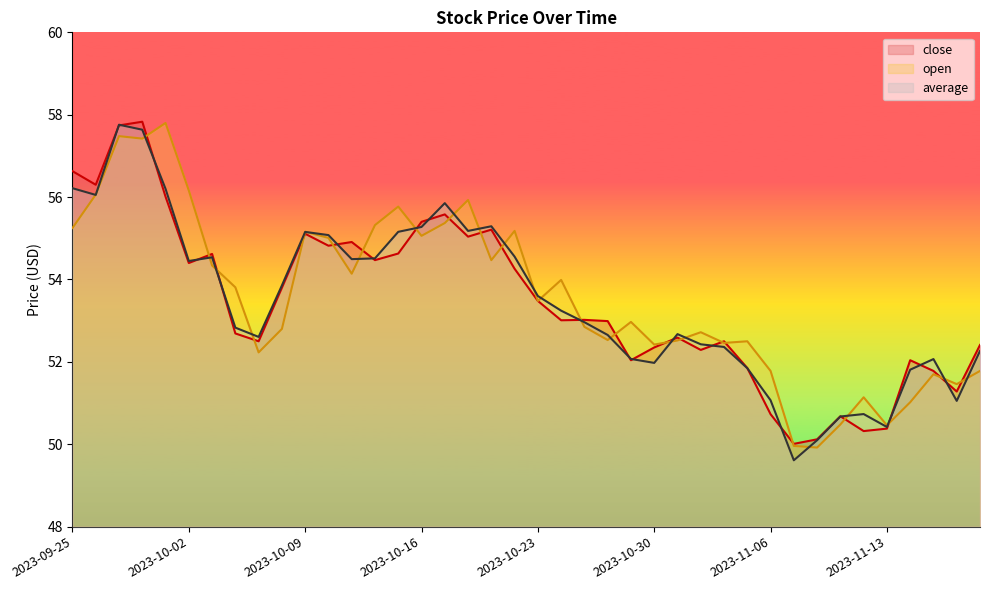

Reading left to right, list all the values displayed in this chart.

close: 2023-09-25=56.6	2023-09-26=56.3	2023-09-27=57.7	2023-09-28=57.8	2023-09-29=56.0	2023-10-02=54.4	2023-10-03=54.6	2023-10-04=52.7	2023-10-05=52.5	2023-10-06=53.8	2023-10-09=55.1	2023-10-10=54.8	2023-10-11=54.9	2023-10-12=54.5	2023-10-13=54.6	2023-10-16=55.4	2023-10-17=55.6	2023-10-18=55.0	2023-10-19=55.2	2023-10-20=54.3	2023-10-23=53.5	2023-10-24=53.0	2023-10-25=53.0	2023-10-26=53.0	2023-10-27=52.0	2023-10-30=52.4	2023-10-31=52.6	2023-11-01=52.3	2023-11-02=52.5	2023-11-03=51.9	2023-11-06=50.7	2023-11-07=50.0	2023-11-08=50.1	2023-11-09=50.7	2023-11-10=50.3	2023-11-13=50.4	2023-11-14=52.0	2023-11-15=51.8	2023-11-16=51.3	2023-11-17=52.4
open: 2023-09-25=55.2	2023-09-26=56.1	2023-09-27=57.5	2023-09-28=57.4	2023-09-29=57.8	2023-10-02=56.2	2023-10-03=54.3	2023-10-04=53.8	2023-10-05=52.2	2023-10-06=52.8	2023-10-09=55.2	2023-10-10=55.0	2023-10-11=54.1	2023-10-12=55.3	2023-10-13=55.8	2023-10-16=55.1	2023-10-17=55.4	2023-10-18=55.9	2023-10-19=54.5	2023-10-20=55.2	2023-10-23=53.5	2023-10-24=54.0	2023-10-25=52.9	2023-10-26=52.5	2023-10-27=53.0	2023-10-30=52.4	2023-10-31=52.5	2023-11-01=52.7	2023-11-02=52.5	2023-11-03=52.5	2023-11-06=51.8	2023-11-07=50.0	2023-11-08=49.9	2023-11-09=50.5	2023-11-10=51.1	2023-11-13=50.5	2023-11-14=51.0	2023-11-15=51.7	2023-11-16=51.5	2023-11-17=51.8
average: 2023-09-25=56.2	2023-09-26=56.1	2023-09-27=57.8	2023-09-28=57.6	2023-09-29=56.2	2023-10-02=54.4	2023-10-03=54.5	2023-10-04=52.8	2023-10-05=52.6	2023-10-06=53.9	2023-10-09=55.2	2023-10-10=55.1	2023-10-11=54.5	2023-10-12=54.5	2023-10-13=55.2	2023-10-16=55.3	2023-10-17=55.9	2023-10-18=55.2	2023-10-19=55.3	2023-10-20=54.6	2023-10-23=53.6	2023-10-24=53.2	2023-10-25=53.0	2023-10-26=52.7	2023-10-27=52.1	2023-10-30=52.0	2023-10-31=52.7	2023-11-01=52.4	2023-11-02=52.4	2023-11-03=51.8	2023-11-06=51.1	2023-11-07=49.6	2023-11-08=50.1	2023-11-09=50.7	2023-11-10=50.7	2023-11-13=50.4	2023-11-14=51.8	2023-11-15=52.1	2023-11-16=51.1	2023-11-17=52.3